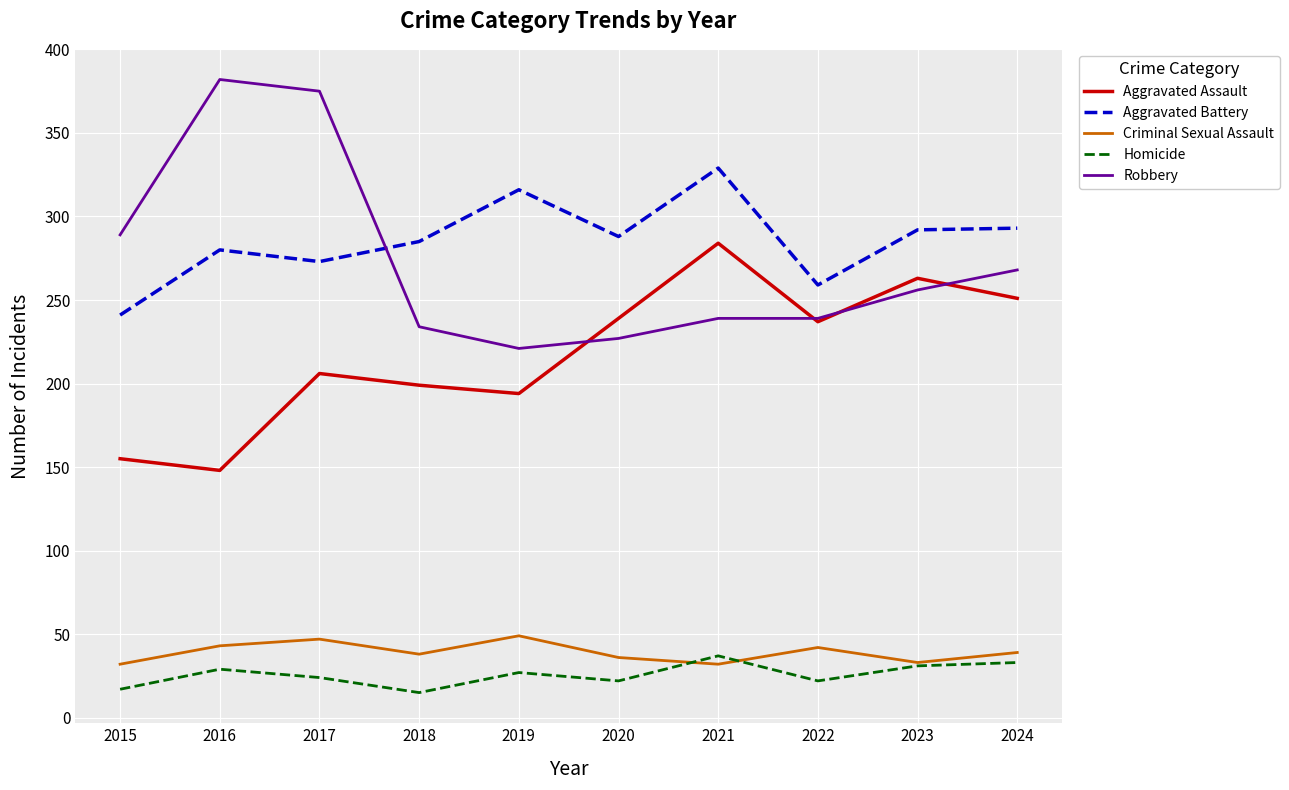

Read the Criminal Sexual Assault value at 2019, to the nearest 5.

50